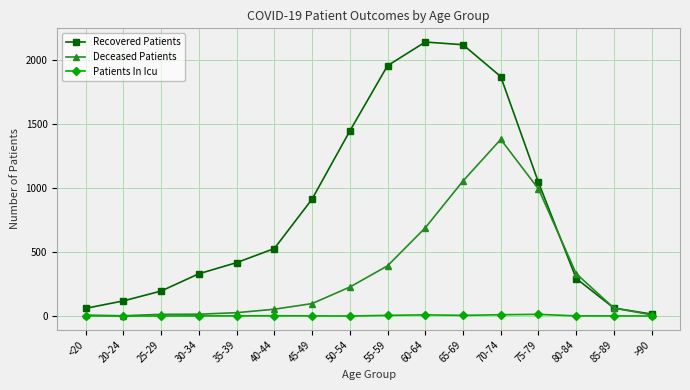

Is the value of Recovered Patients at 80-84 greater than the value of Deceased Patients at 85-89?

Yes